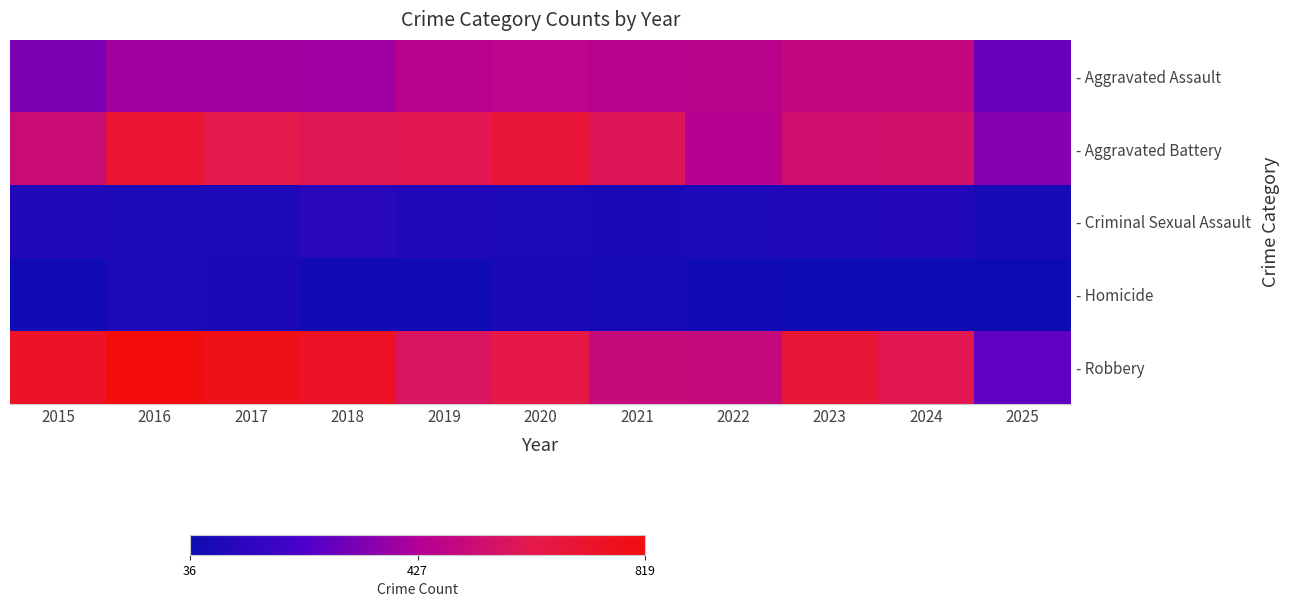

Rank the series by their maximum value, from highest to lowest.

- Robbery, - Aggravated Battery, - Aggravated Assault, - Criminal Sexual Assault, - Homicide